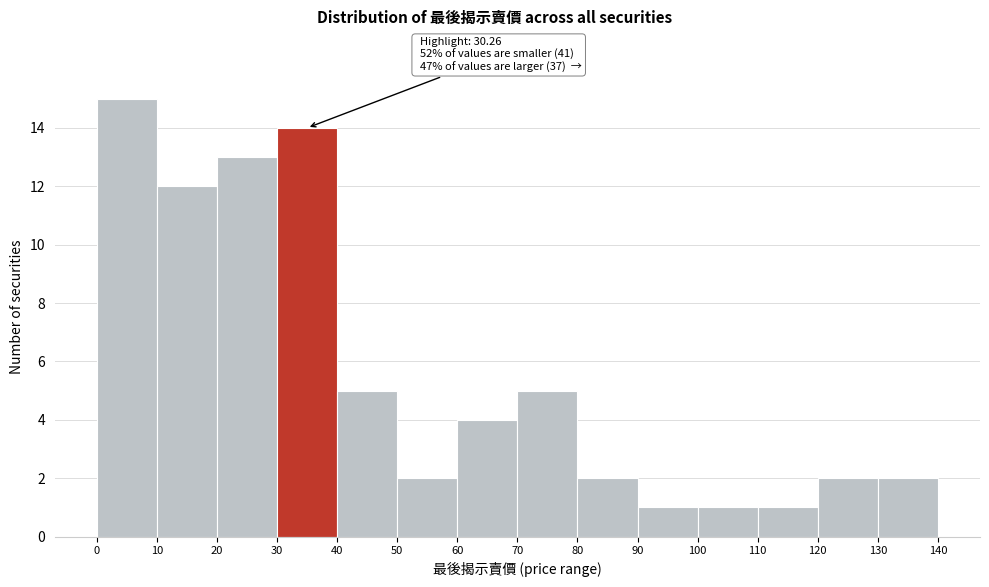

Over which range of the x-axis is the bar tallest?

0 to 10